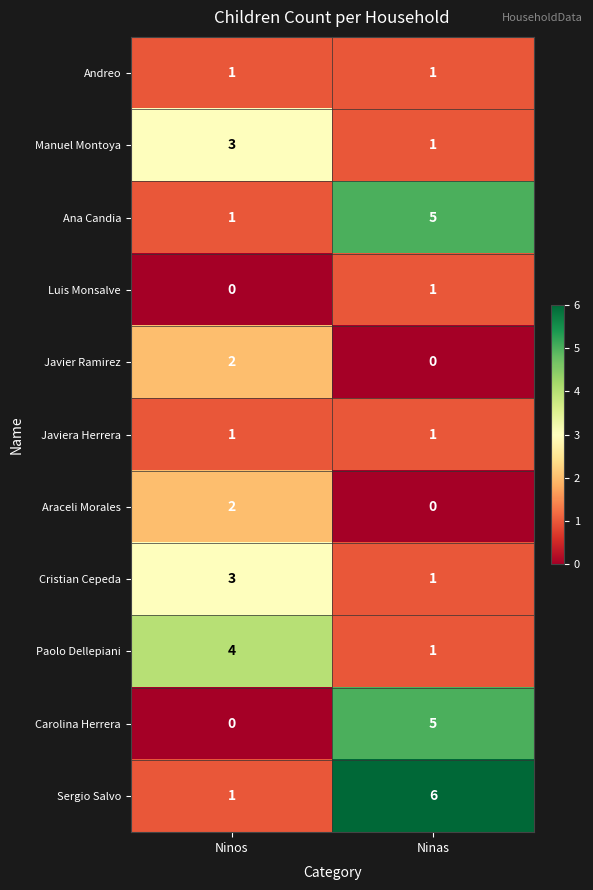

Reading left to right, extract all data points from this chart.

Andreo: Ninos=1	Ninas=1
Manuel Montoya: Ninos=3	Ninas=1
Ana Candia: Ninos=1	Ninas=5
Luis Monsalve: Ninos=0	Ninas=1
Javier Ramirez: Ninos=2	Ninas=0
Javiera Herrera: Ninos=1	Ninas=1
Araceli Morales: Ninos=2	Ninas=0
Cristian Cepeda: Ninos=3	Ninas=1
Paolo Dellepiani: Ninos=4	Ninas=1
Carolina Herrera: Ninos=0	Ninas=5
Sergio Salvo: Ninos=1	Ninas=6